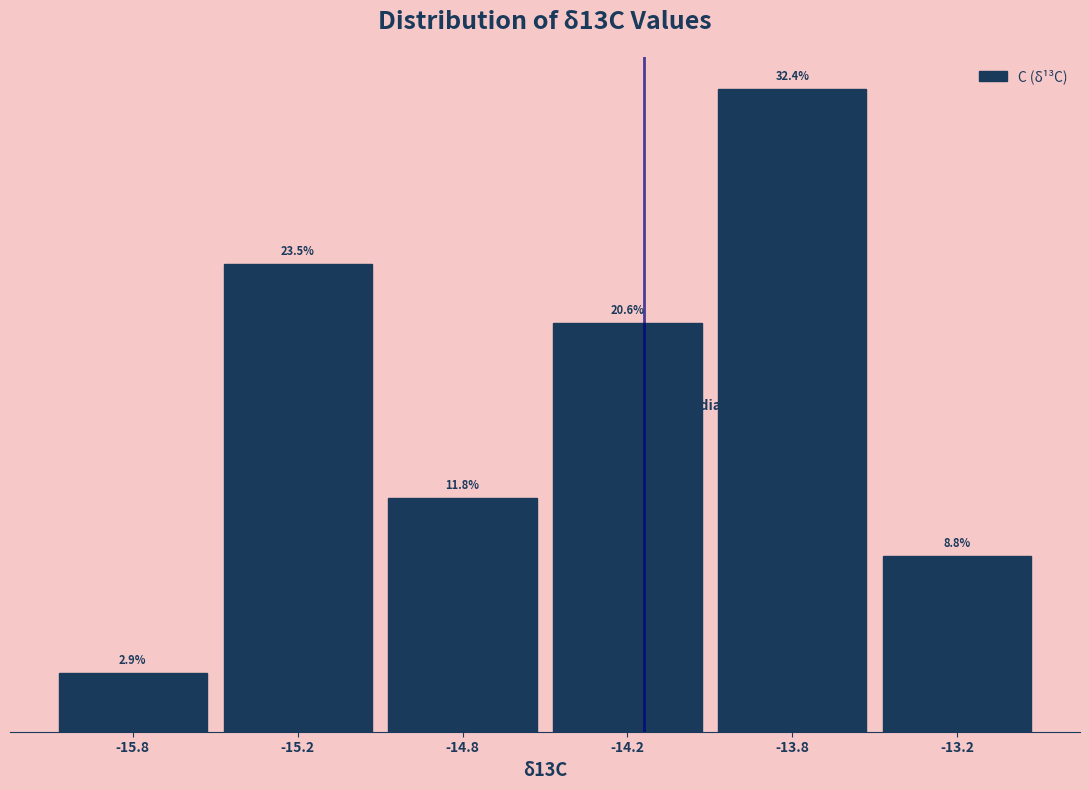

List the labels in order of value, largest first.

-13.8, -15.2, -14.2, -14.8, -13.2, -15.8